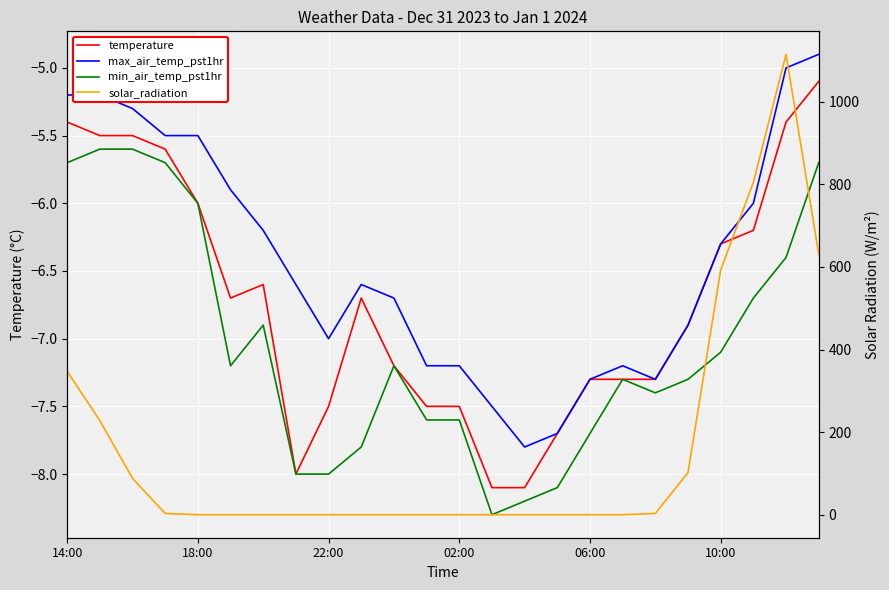

Reading left to right, list all the values displayed in this chart.

temperature: -5.4	-5.5	-5.5	-5.6	-6.0	-6.7	-6.6	-8.0	-7.5	-6.7	-7.2	-7.5	-7.5	-8.1	-8.1	-7.7	-7.3	-7.3	-7.3	-6.9	-6.3	-6.2	-5.4	-5.1
max_air_temp_pst1hr: -5.2	-5.2	-5.3	-5.5	-5.5	-5.9	-6.2	-6.6	-7.0	-6.6	-6.7	-7.2	-7.2	-7.5	-7.8	-7.7	-7.3	-7.2	-7.3	-6.9	-6.3	-6.0	-5.0	-4.9
min_air_temp_pst1hr: -5.7	-5.6	-5.6	-5.7	-6.0	-7.2	-6.9	-8.0	-8.0	-7.8	-7.2	-7.6	-7.6	-8.3	-8.2	-8.1	-7.7	-7.3	-7.4	-7.3	-7.1	-6.7	-6.4	-5.7
solar_radiation: 347.0	228.0	88.0	3.0	0.0	0.0	0.0	0.0	0.0	0.0	0.0	0.0	0.0	0.0	0.0	0.0	0.0	0.0	3.0	102.0	593.0	805.0	1115.0	631.0